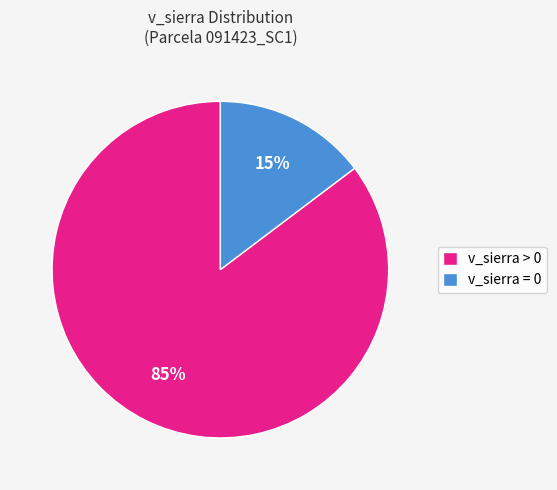

Is there a majority slice in this chart?

Yes